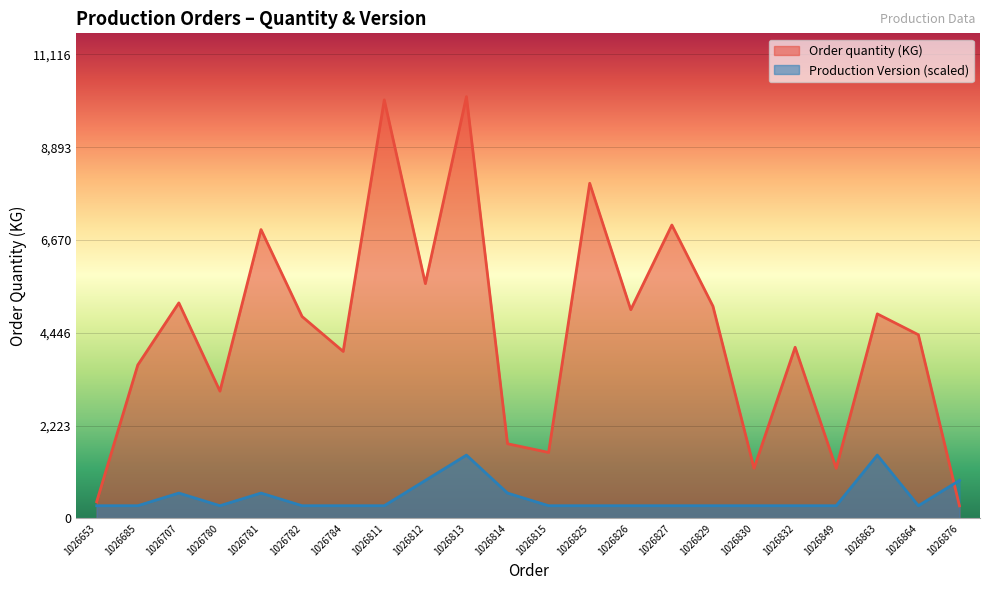

True or false: Production Version has more than 0 interior local peaks.

True